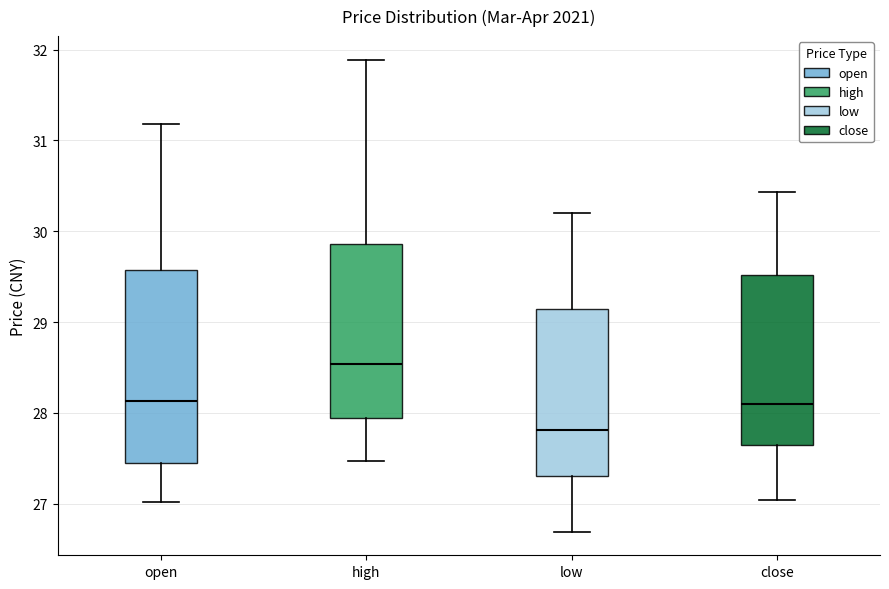

Reading left to right, transcribe this box plot: for each box, give where its median line is, the range the box spans, and where its two whiskers end, as read against the y-axis. The values are not printed on the chart, so give them approximately, as read against the axis.

open: median 28.1, box 27.5 to 29.6, whiskers 27.0 to 31.2
high: median 28.5, box 27.9 to 29.9, whiskers 27.5 to 31.9
low: median 27.8, box 27.3 to 29.1, whiskers 26.7 to 30.2
close: median 28.1, box 27.7 to 29.5, whiskers 27.0 to 30.4